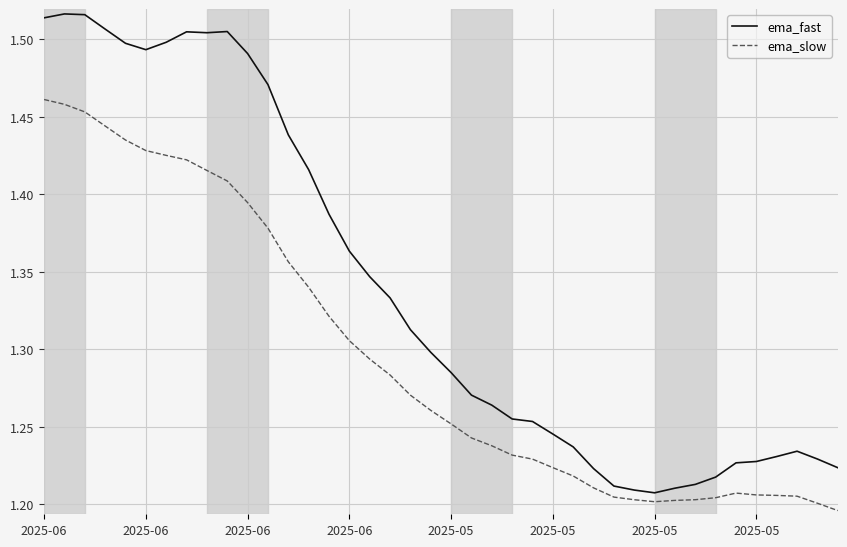

Rank the series by their maximum value, from highest to lowest.

ema_fast, ema_slow